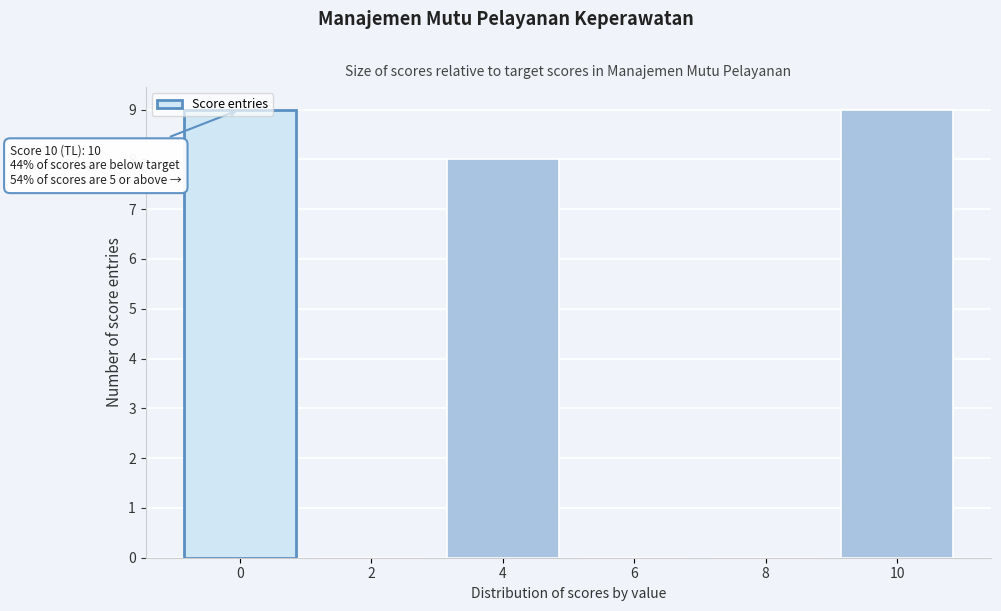

Approximately how many times larger is the value at 10 compared to 0?

1.0